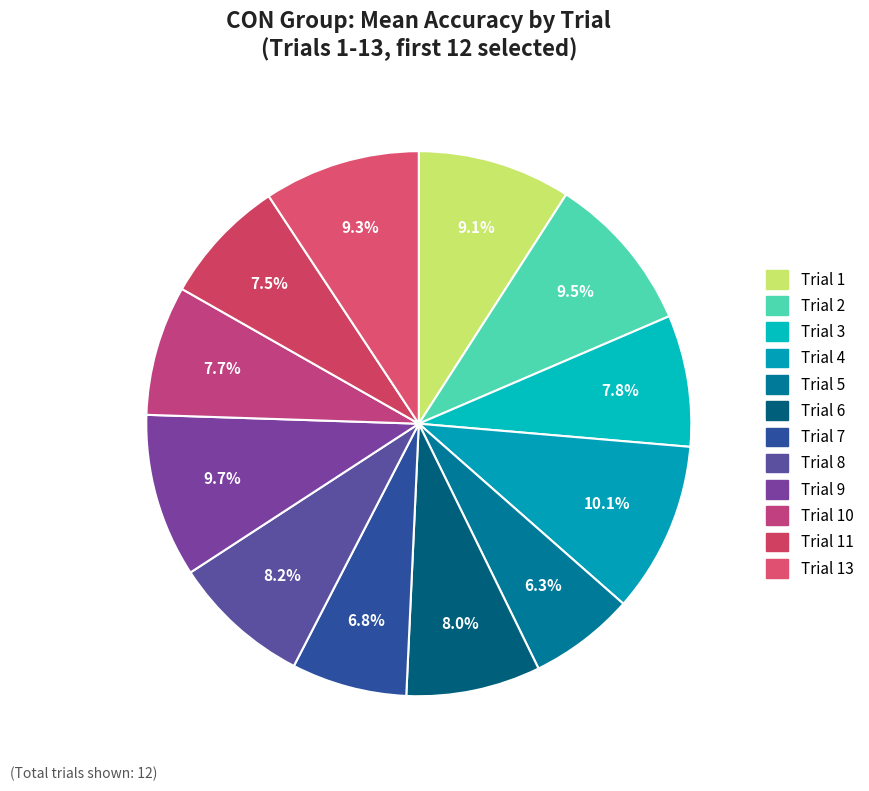

How many segments does this pie chart have?

12